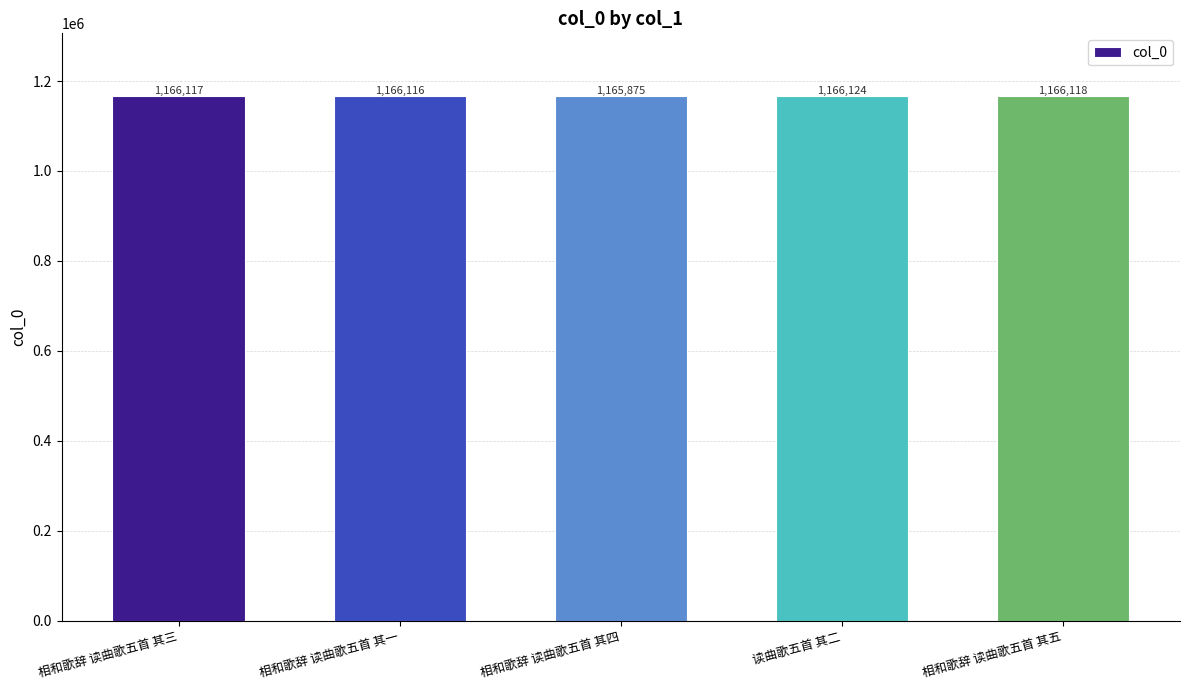

Rank the categories by value from lowest to highest.

相和歌辞 读曲歌五首 其四, 相和歌辞 读曲歌五首 其一, 相和歌辞 读曲歌五首 其三, 相和歌辞 读曲歌五首 其五, 读曲歌五首 其二